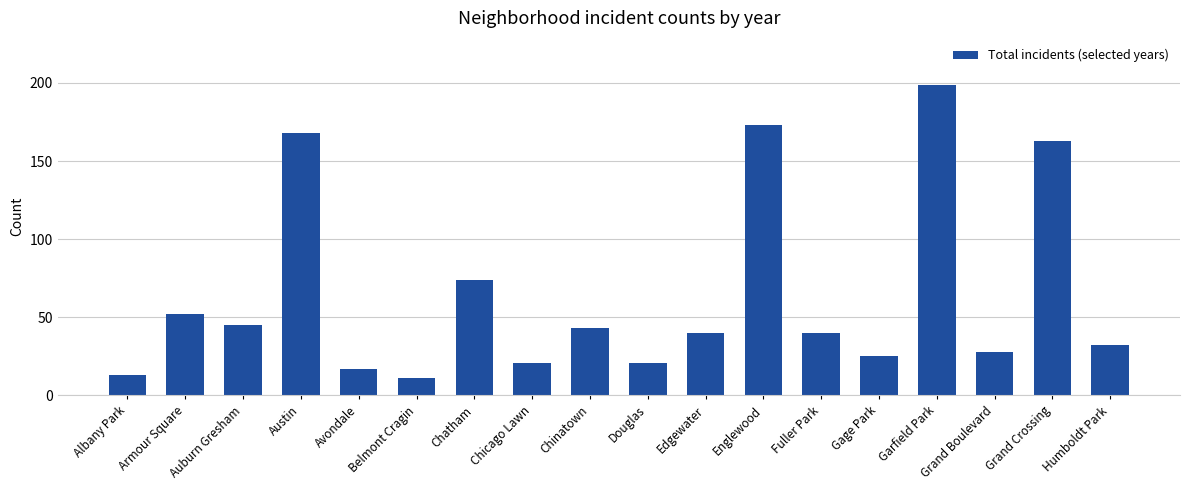

What is the minimum value shown in the chart?

11